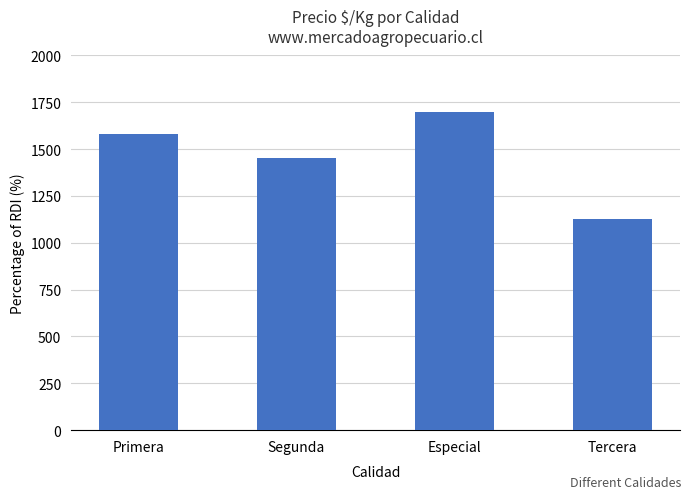

Reading left to right, extract all data points from this chart.

Primera=1583	Segunda=1452	Especial=1700	Tercera=1125